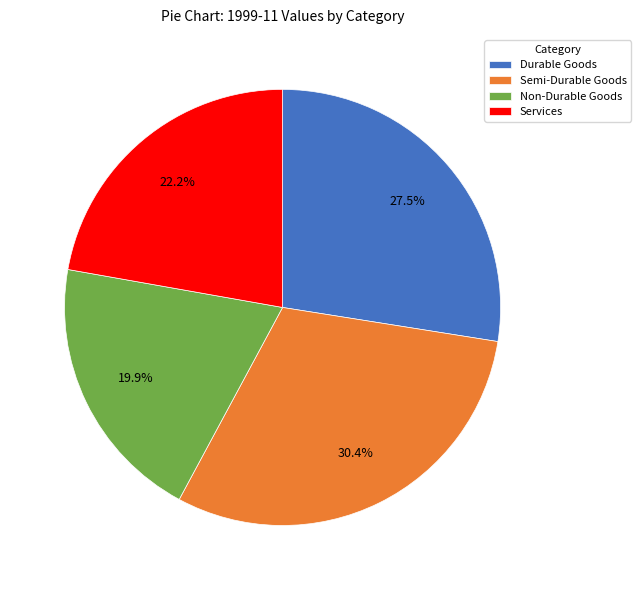

Is there a majority slice in this chart?

No